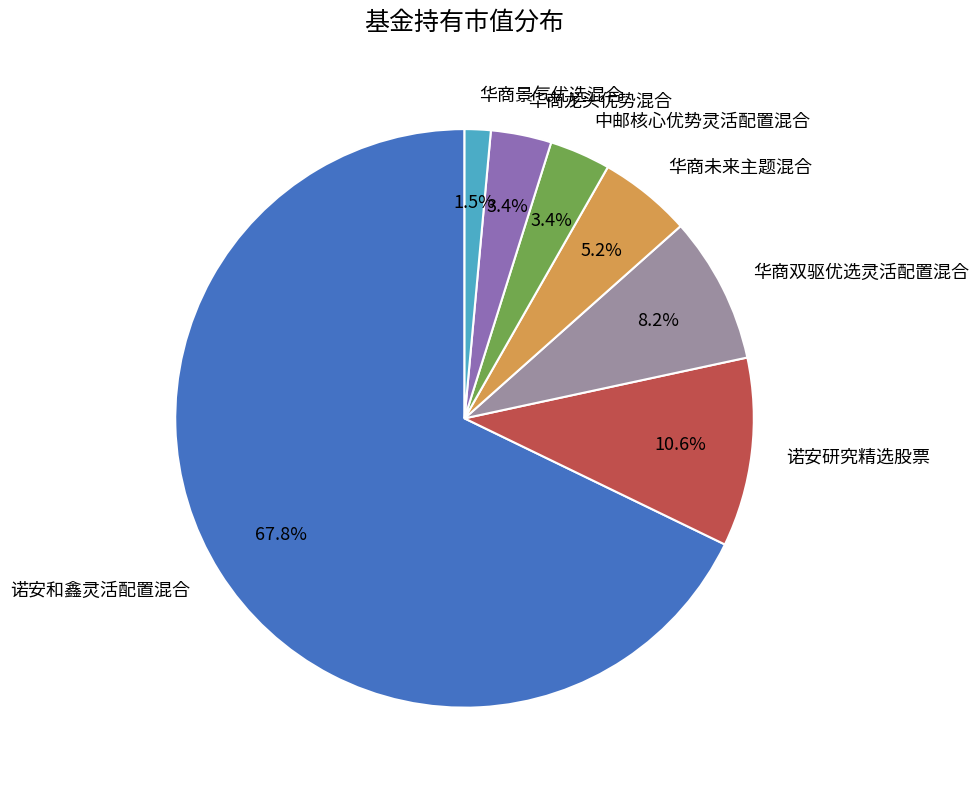

To the nearest percent, what is the difference between the 华商双驱优选灵活配置混合 and 诺安和鑫灵活配置混合 slice percentages?

60%